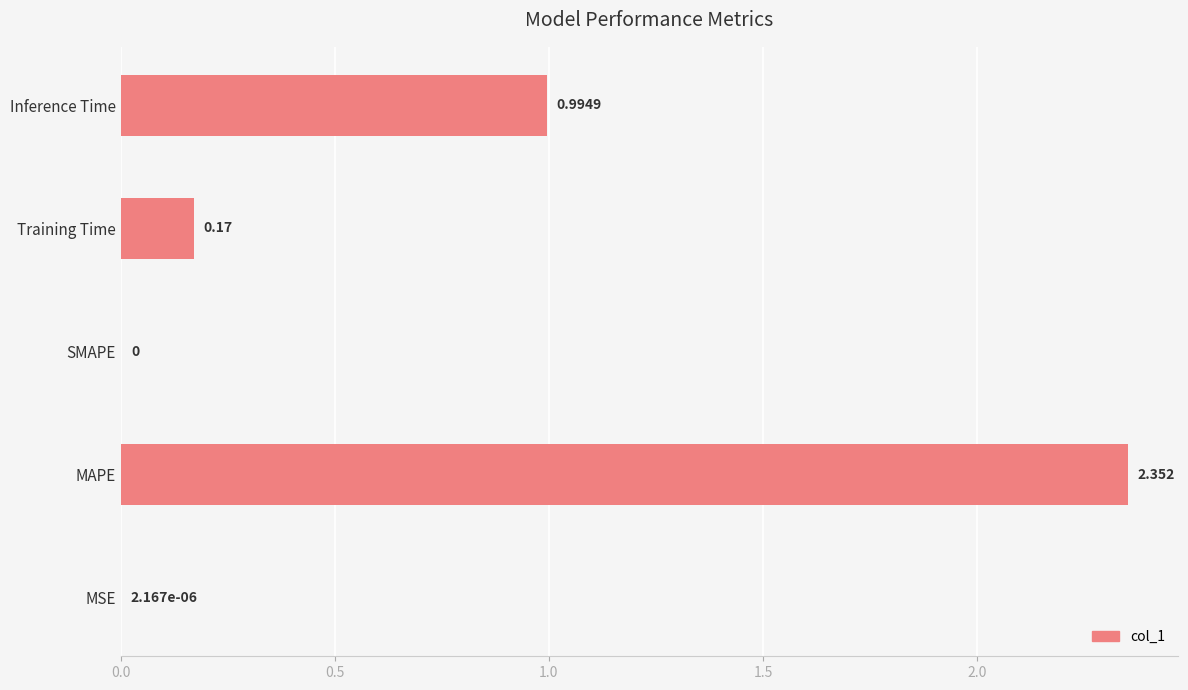

Which has a higher value, MAPE or MSE?

MAPE